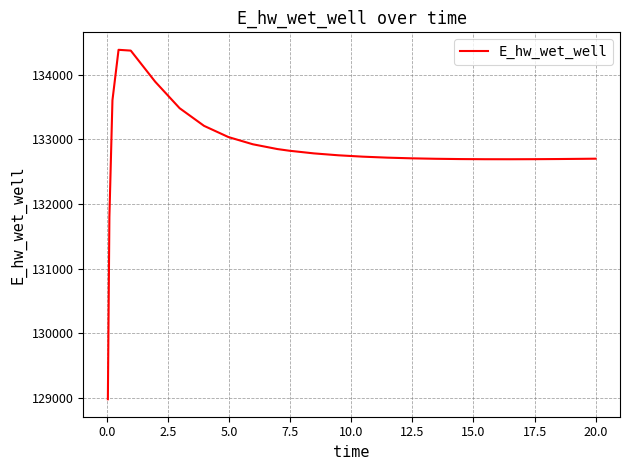

What is the minimum value shown in the chart?

128980.6